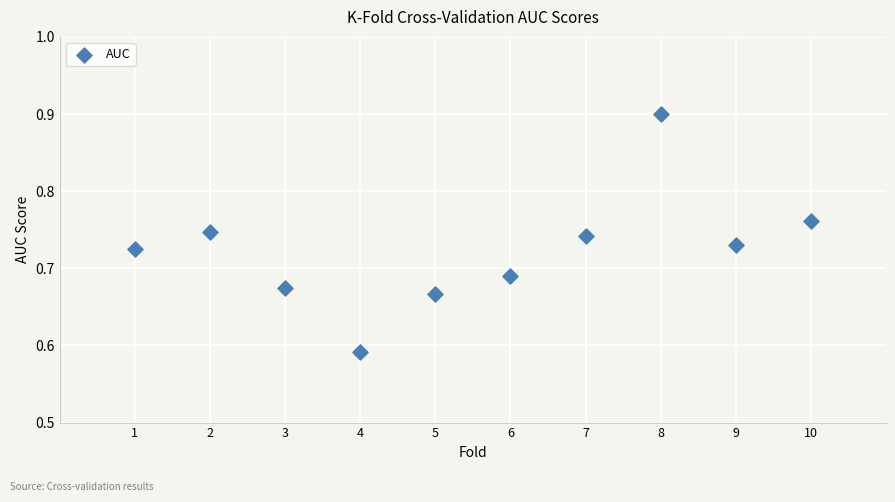

What is the range of X values (max minus min)?

9.0